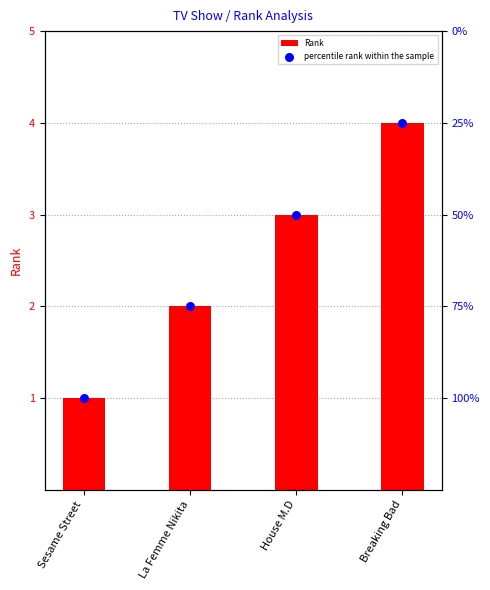

Which series has the widest spread of Y values?

Rank